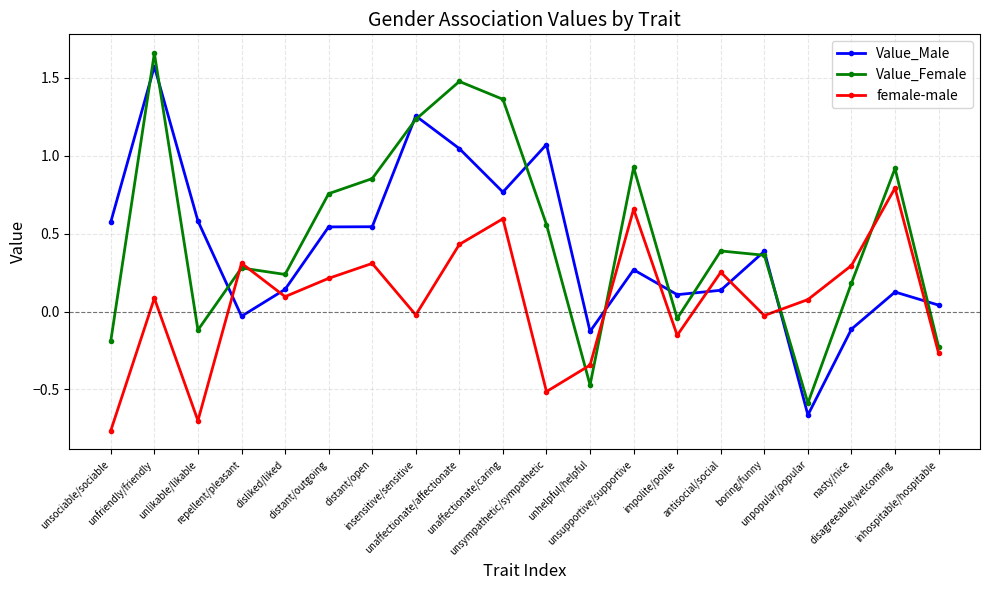

How many values in the Value_Female series are below 0?

6